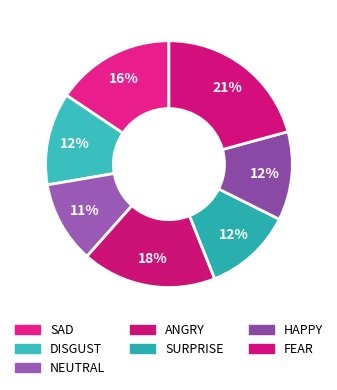

To the nearest percent, what is the difference between the largest and smallest slice percentages?

10%